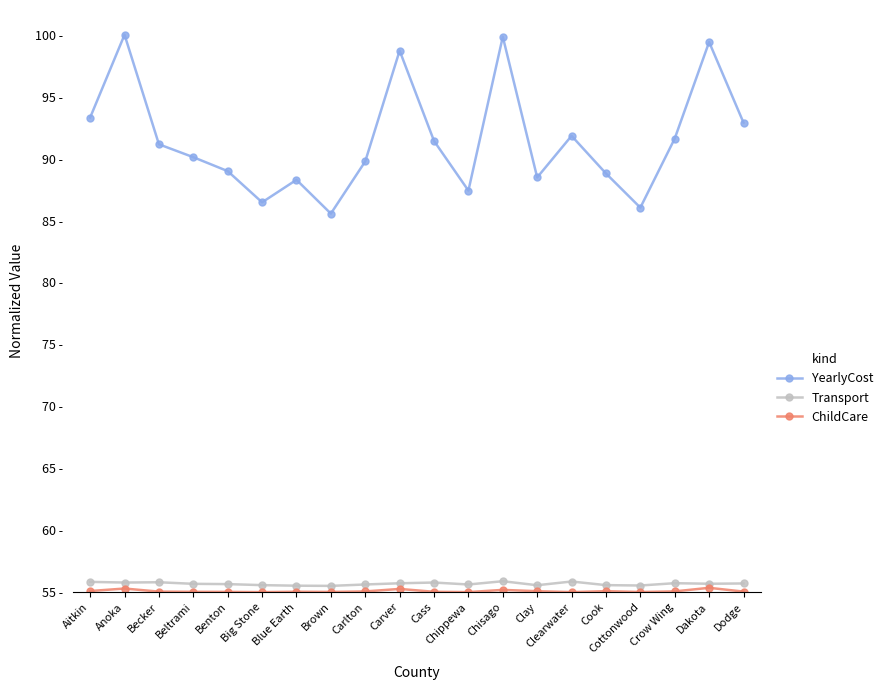

True or false: ChildCare and YearlyCost intersect in this chart.

False